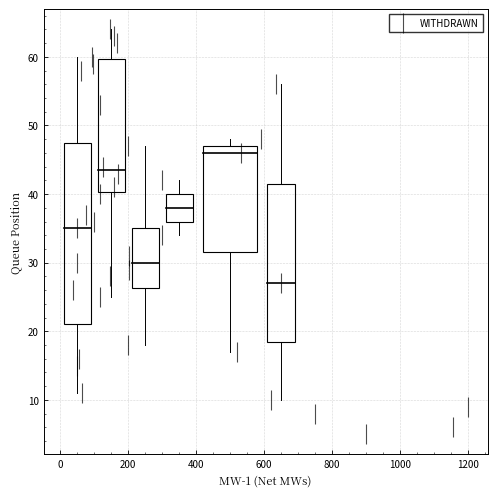

What is the range of Y values (max minus min)?

59